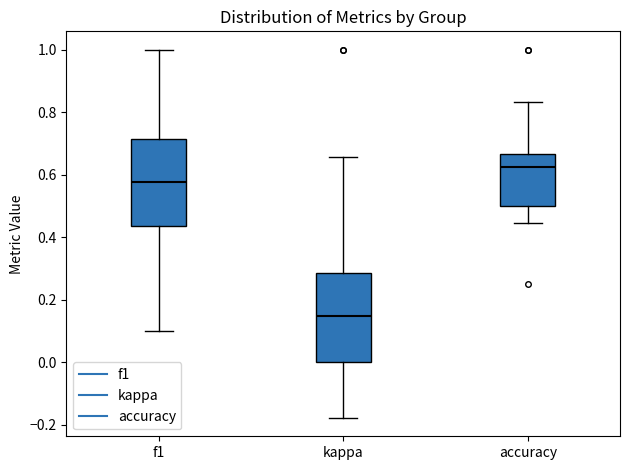

Reading left to right, transcribe this box plot: for each box, give where its median line is, the range the box spans, and where its two whiskers end, as read against the y-axis. The values are not printed on the chart, so give them approximately, as read against the axis.

f1: median 0.58, box 0.44 to 0.72, whiskers 0.10 to 1.00
kappa: median 0.14, box 0.00 to 0.28, whiskers -0.18 to 0.66
accuracy: median 0.62, box 0.50 to 0.66, whiskers 0.44 to 0.84